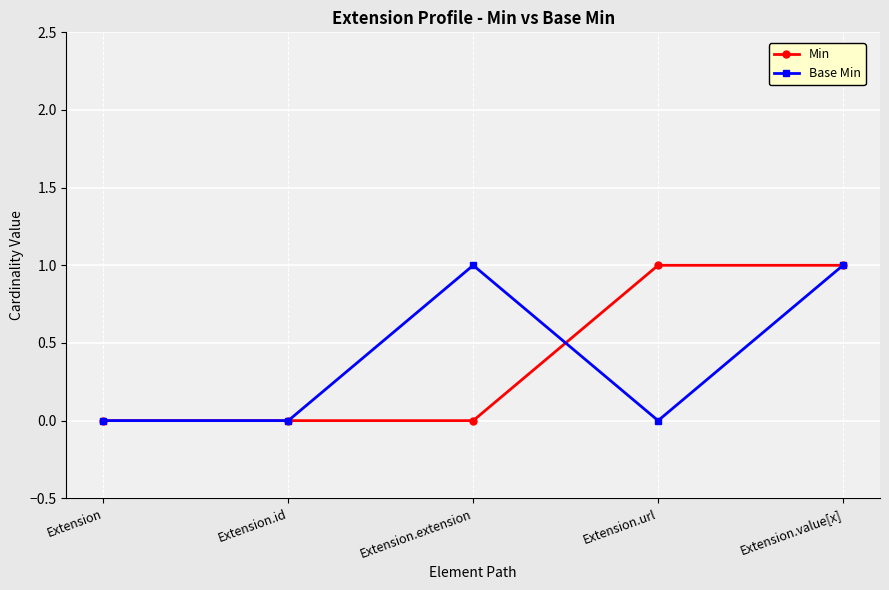

Which series changed the most between Extension.id and Extension.url?

Min